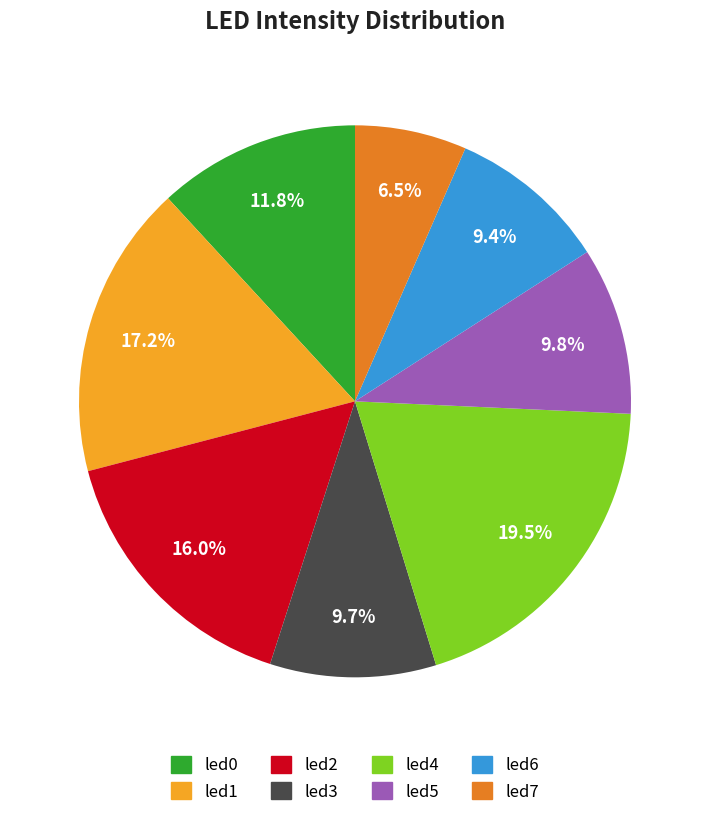

Is led4 the majority of the pie?

No